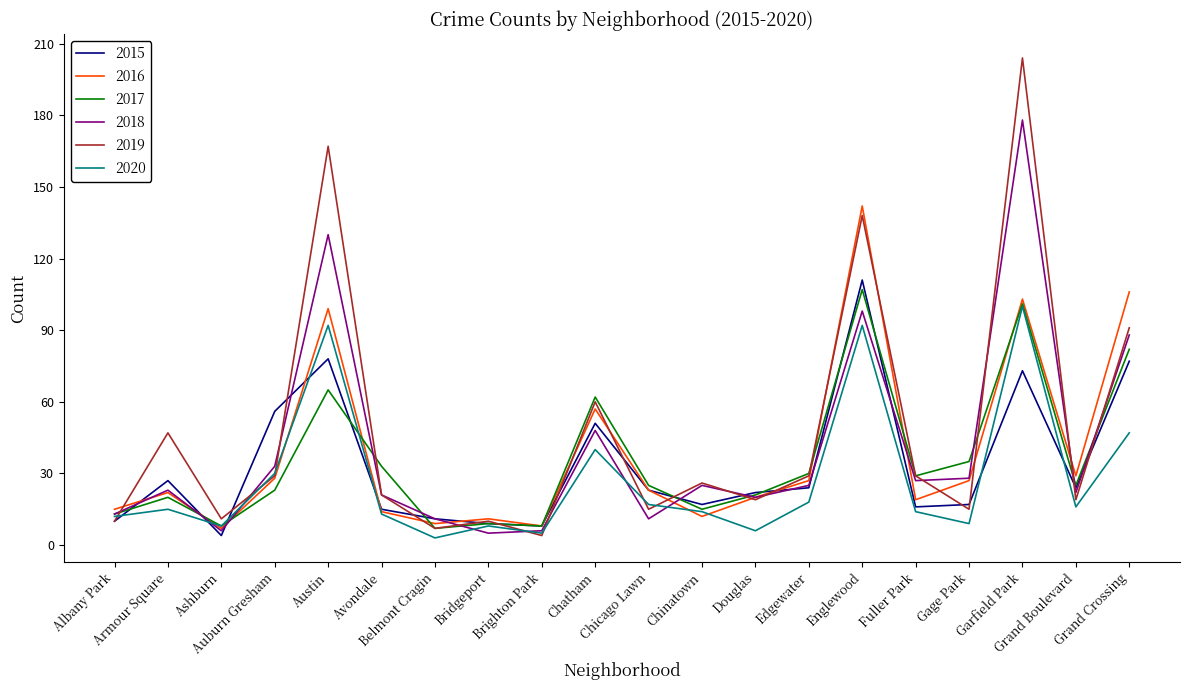

What is the minimum value shown in the chart?

3